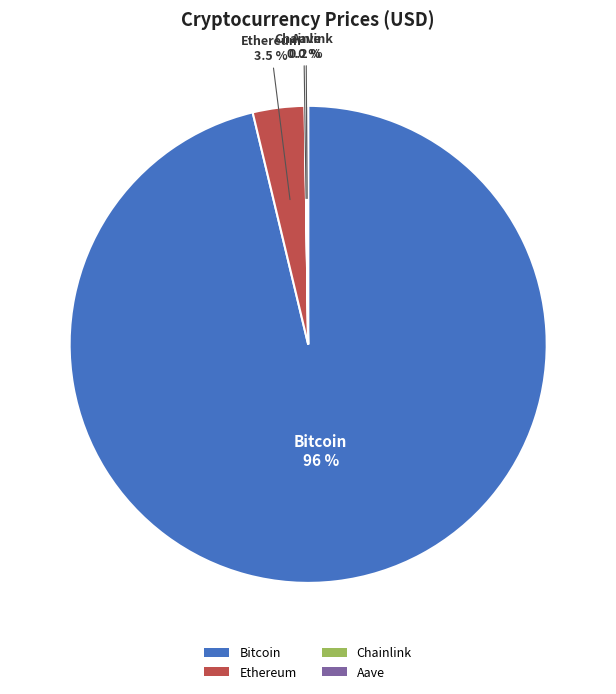

What is the largest slice in the pie chart?

Bitcoin